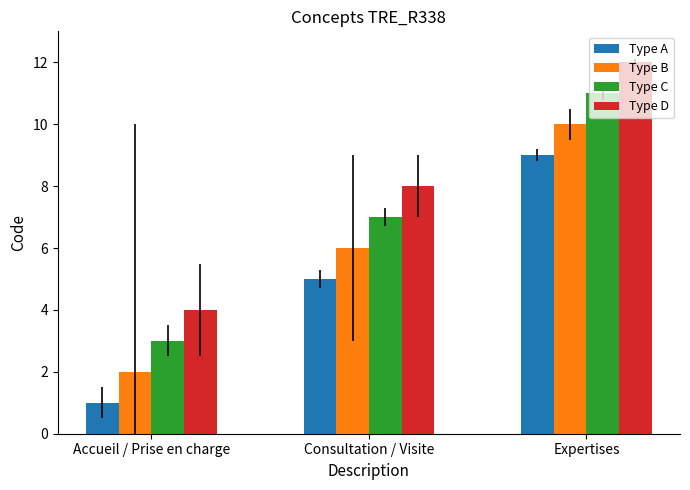

How many Type A values are between 1 and 9?

3